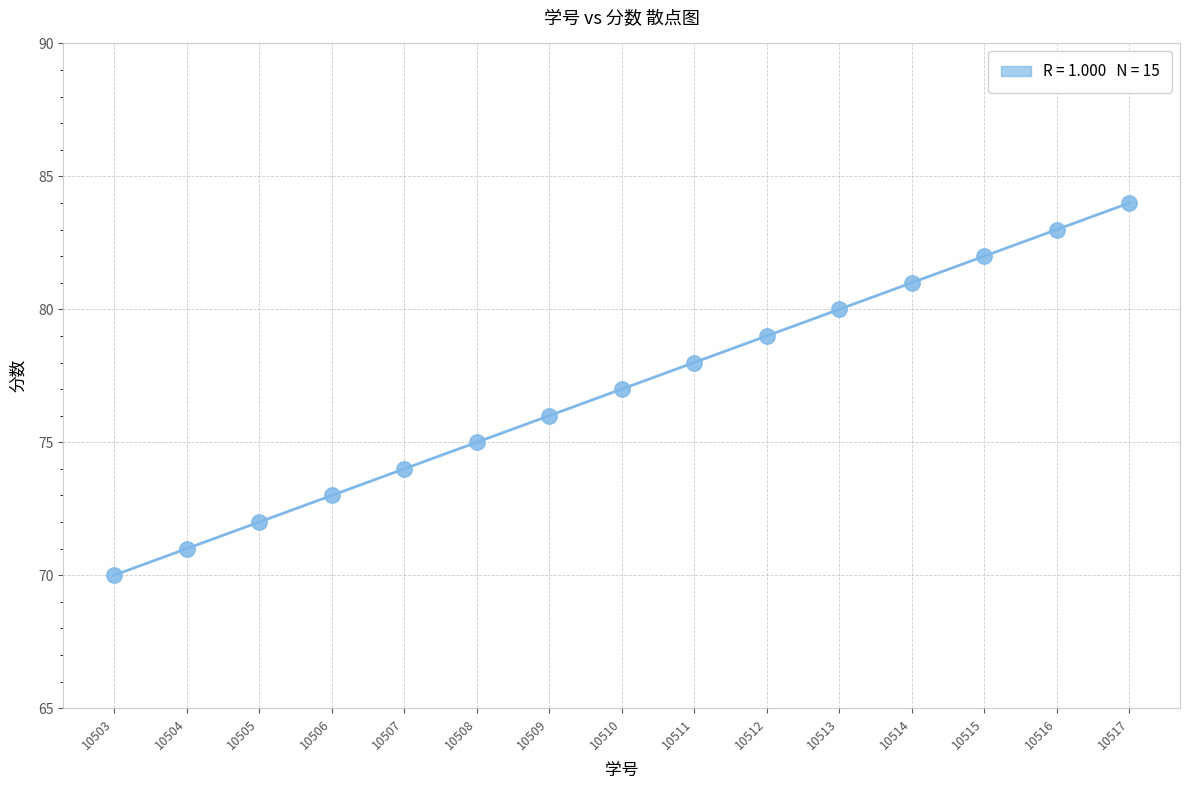

What is the range of Y values (max minus min)?

14